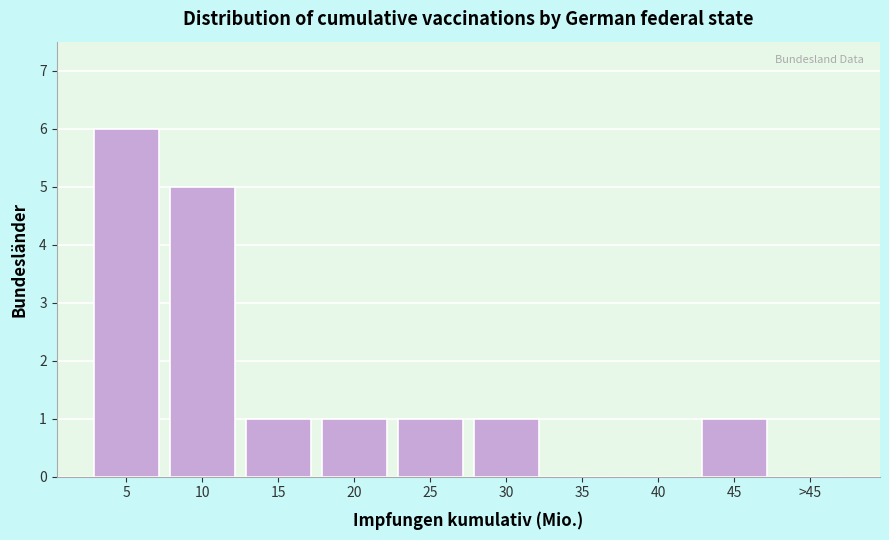

Reading left to right, transcribe all the data shown in this chart.

5=6	10=5	15=1	20=1	25=1	30=1	35=0	40=0	45=1	>45=0